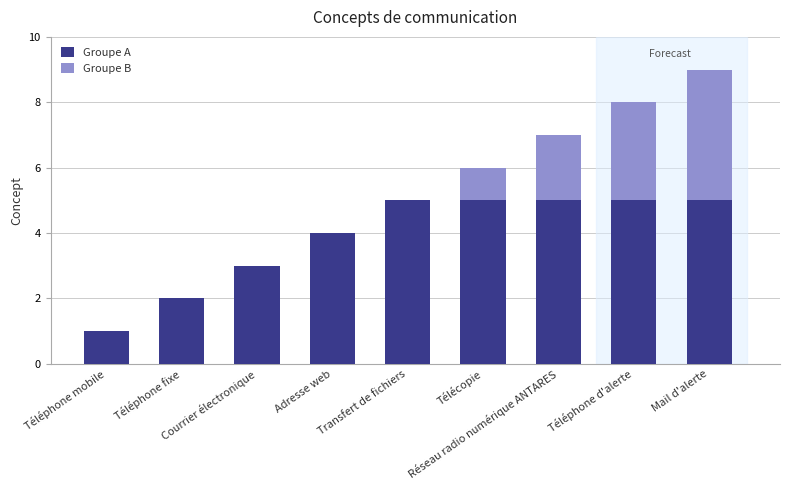

What is the maximum value for Groupe A?

5